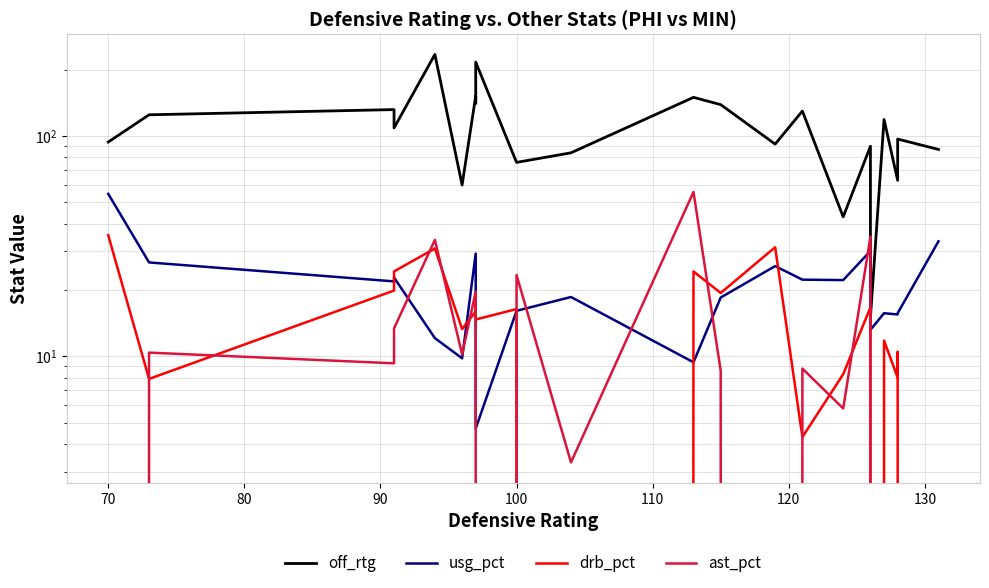

What are all the series names shown in the legend?

off_rtg, usg_pct, drb_pct, ast_pct